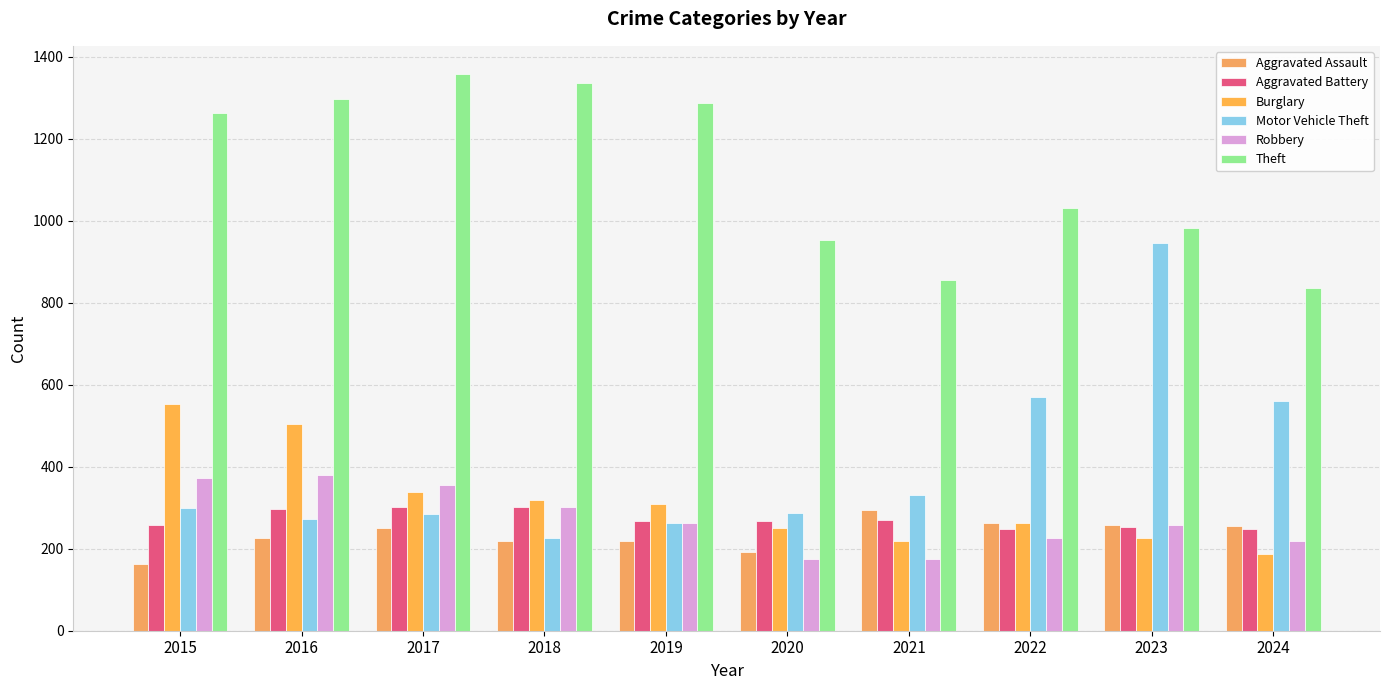

Reading left to right, list all the values displayed in this chart.

Aggravated Assault: 2015=164	2016=225	2017=251	2018=220	2019=220	2020=192	2021=295	2022=264	2023=259	2024=256
Aggravated Battery: 2015=259	2016=298	2017=303	2018=302	2019=267	2020=268	2021=270	2022=249	2023=252	2024=247
Burglary: 2015=552	2016=505	2017=339	2018=319	2019=308	2020=250	2021=220	2022=263	2023=226	2024=188
Motor Vehicle Theft: 2015=299	2016=272	2017=285	2018=225	2019=262	2020=287	2021=332	2022=569	2023=945	2024=561
Robbery: 2015=372	2016=381	2017=356	2018=302	2019=263	2020=174	2021=175	2022=227	2023=257	2024=219
Theft: 2015=1263	2016=1297	2017=1359	2018=1337	2019=1288	2020=954	2021=856	2022=1032	2023=983	2024=837